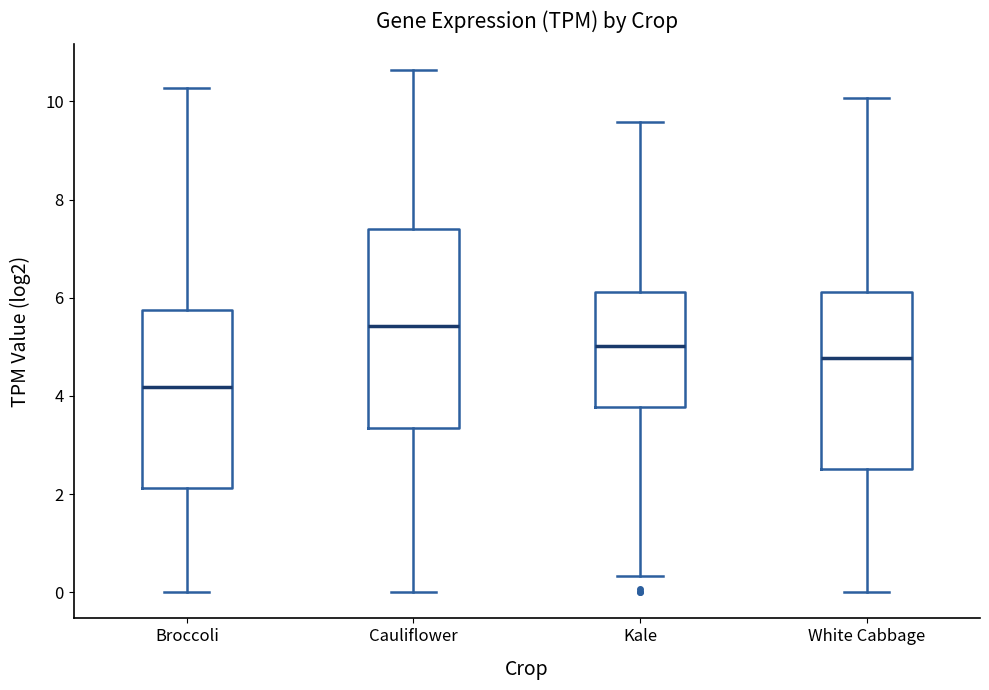

Which box is the tallest, from its lower edge to its upper edge?

Cauliflower